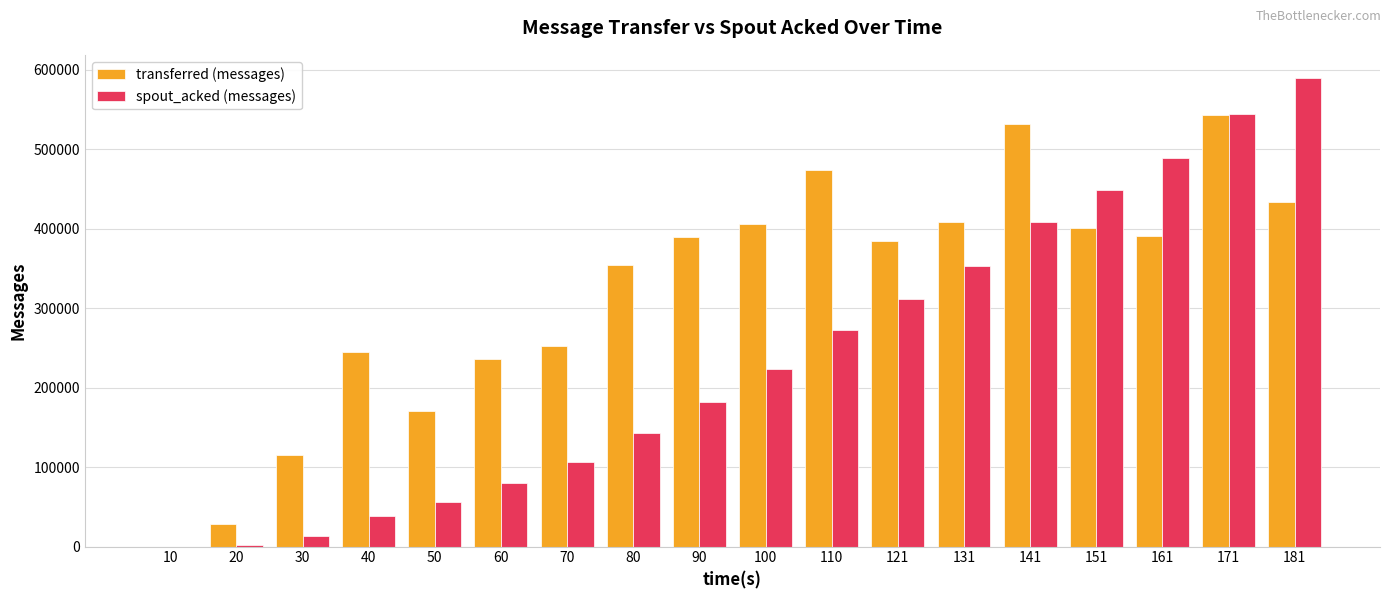

What is the difference between the transferred (messages) values at 70 and 40?

7580